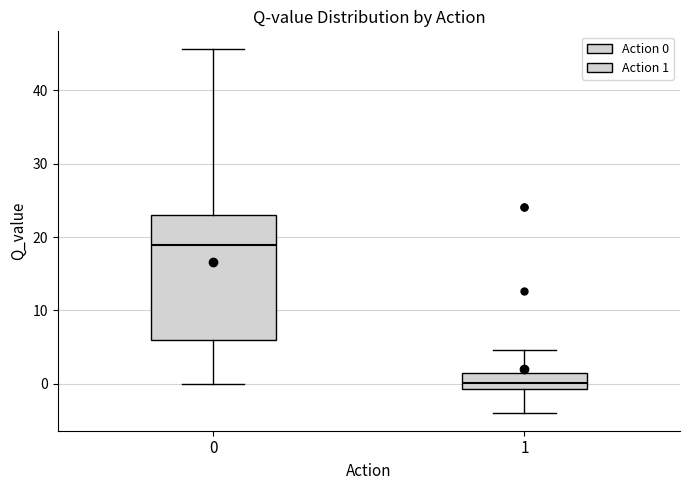

Which box is the tallest, from its lower edge to its upper edge?

0